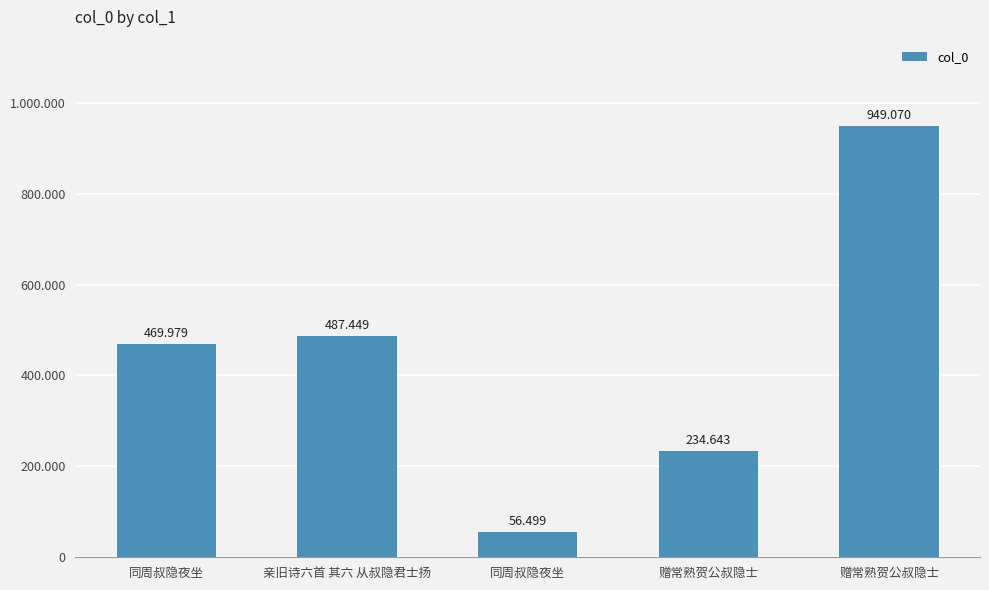

The chart shows a value of 234643 at 赠常熟贺公叔隐士. True or false?

True